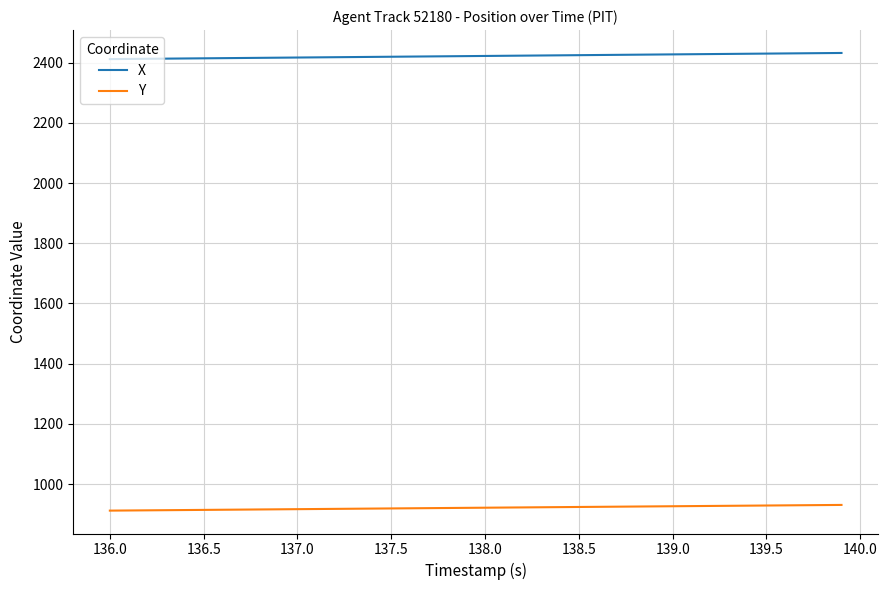

Which series has the largest total across all categories?

X